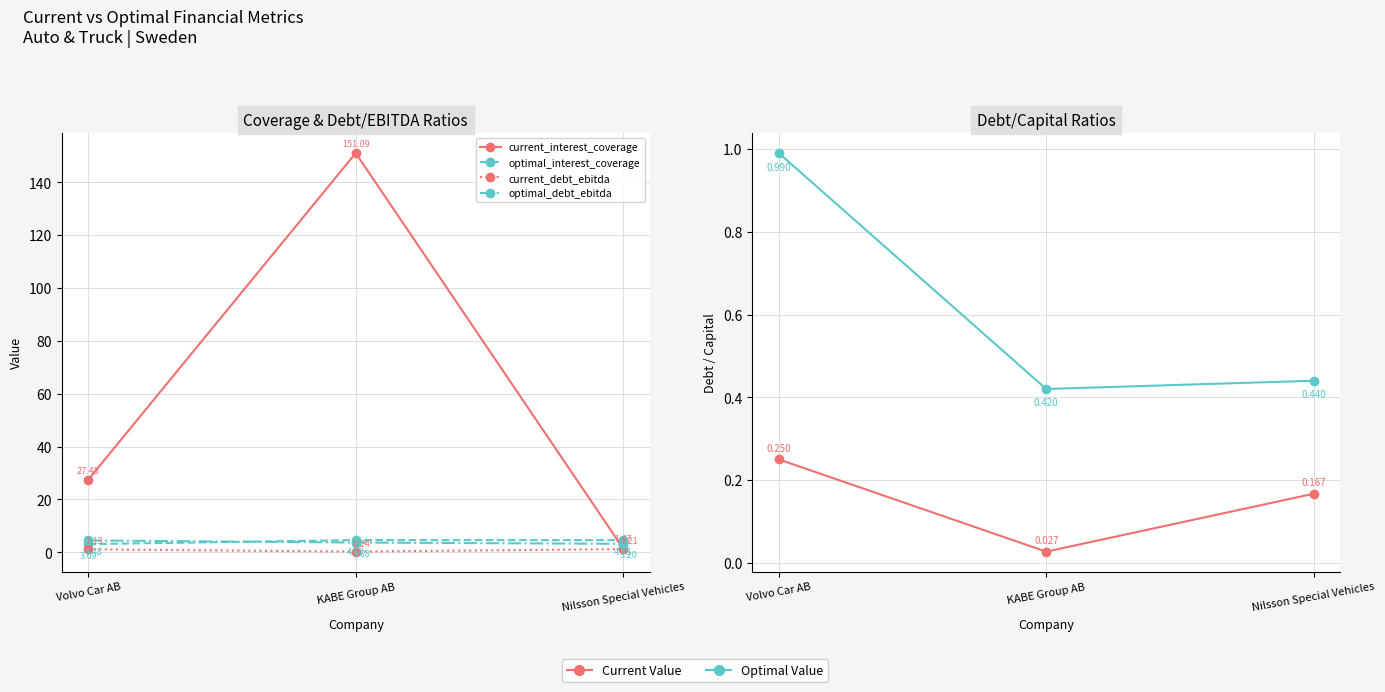

Which series has the largest range (max minus min)?

current_interest_coverage